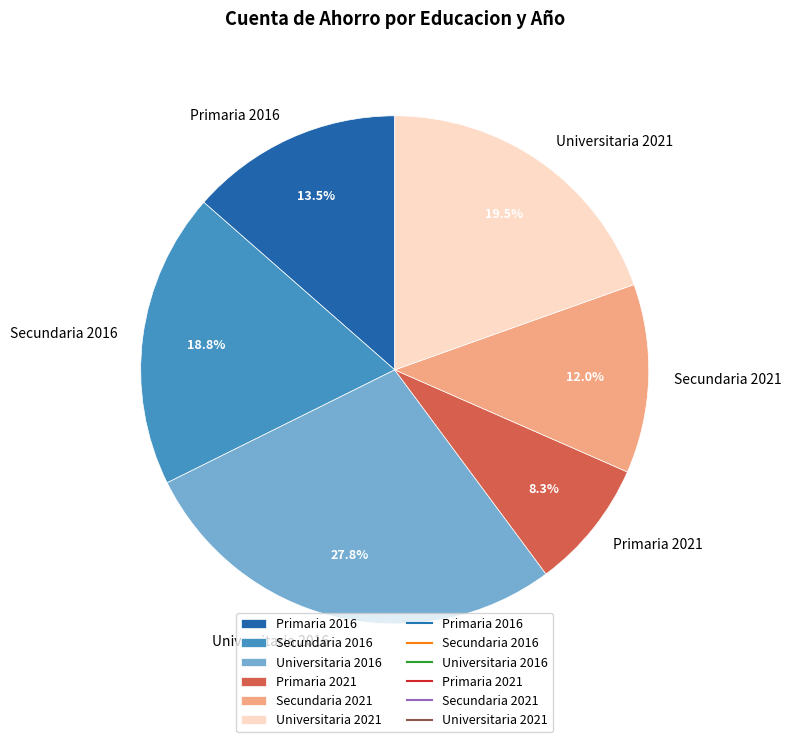

The Secundaria 2021 slice represents 12% of the pie. True or false?

True